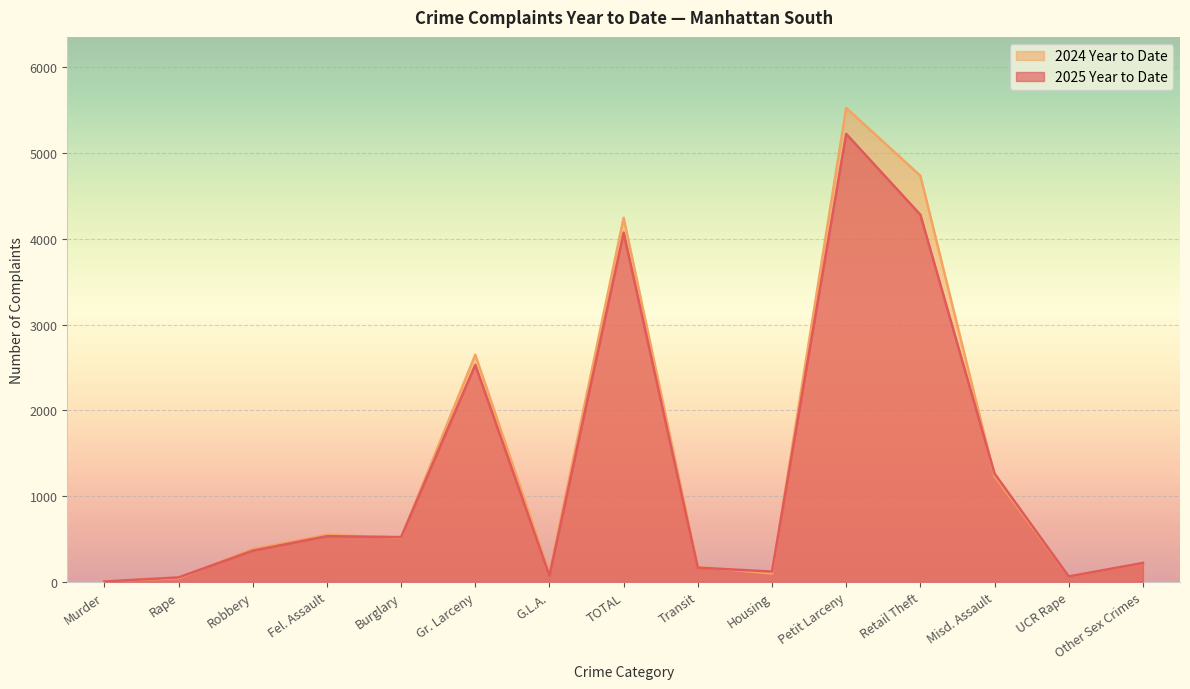

Is it true that 2024 Year to Date equals 26 at Rape?

False